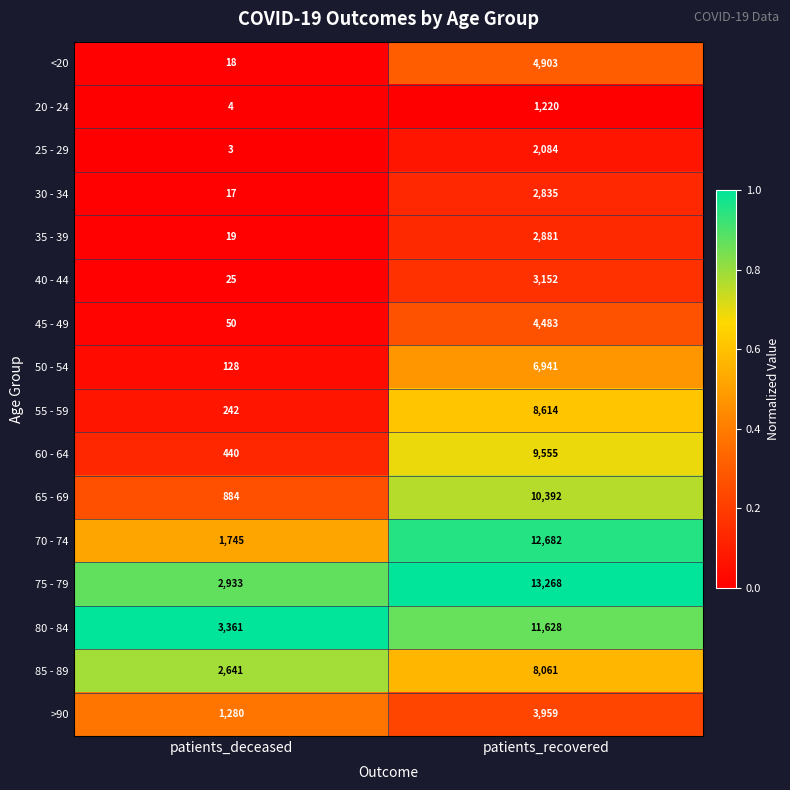

Which series changed the most between patients_deceased and patients_recovered?

70 - 74